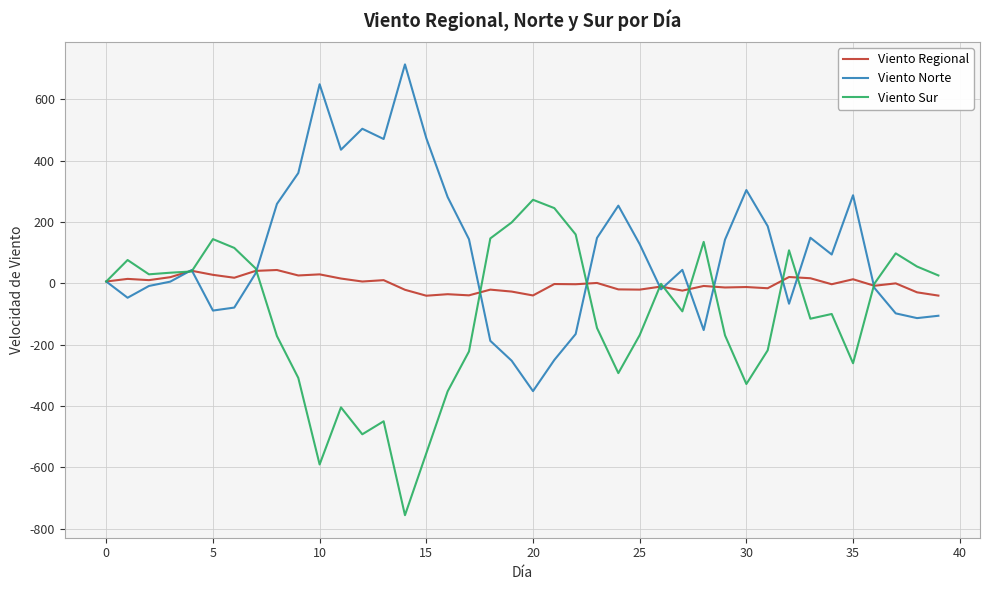

What is the greatest value displayed?

713.6